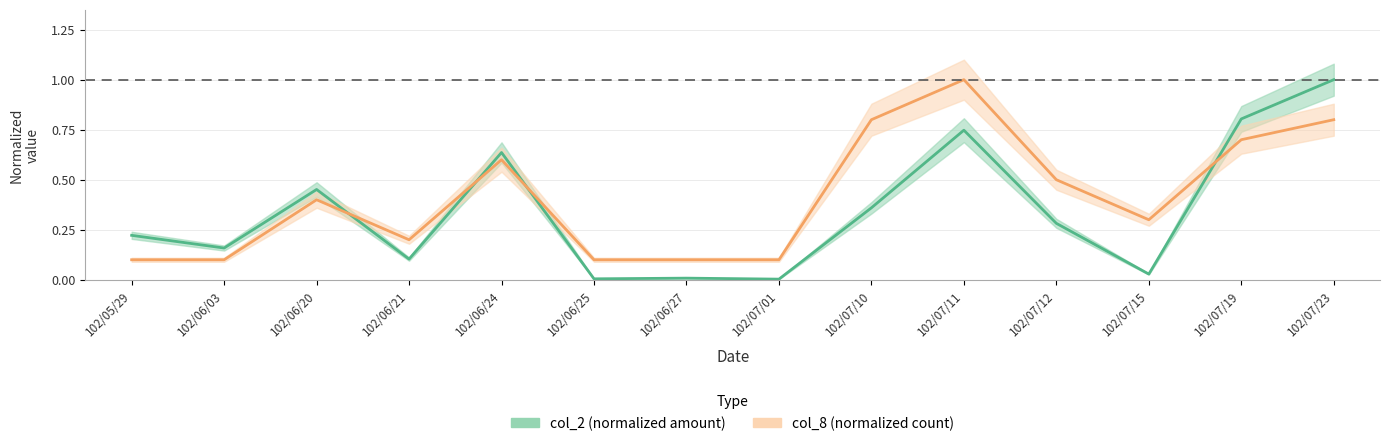

What value does the col_8 (normalized count) series have at 102/07/19?

0.7